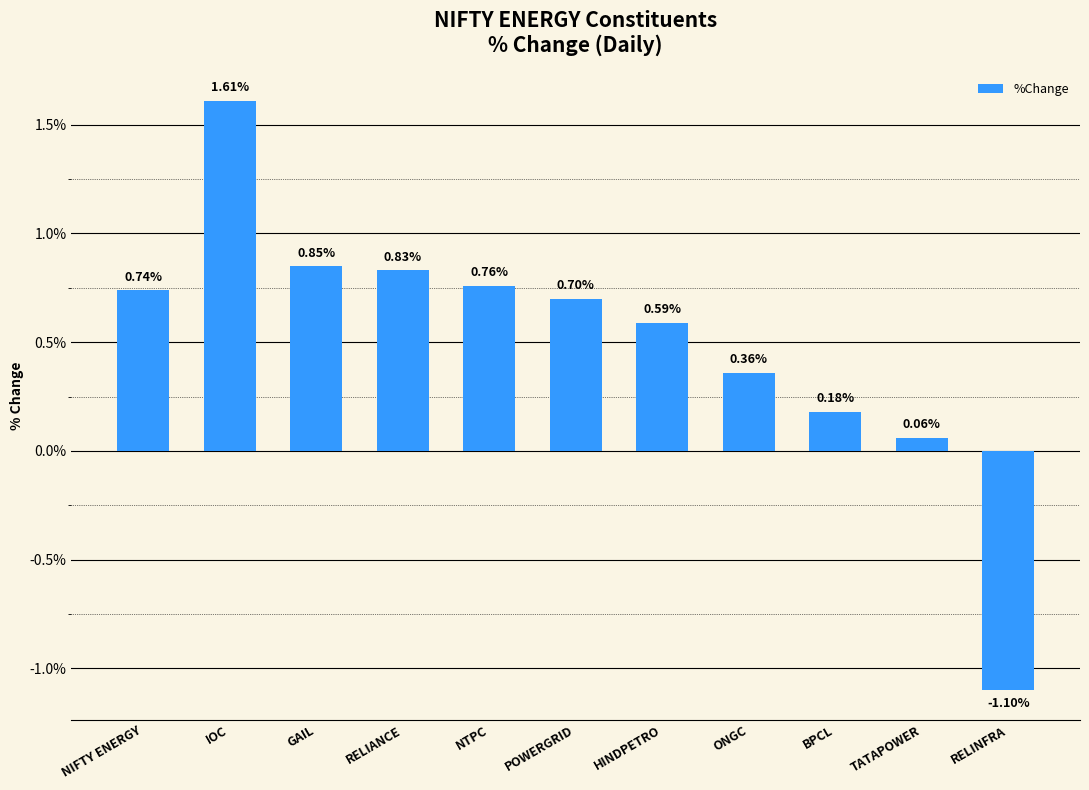

Where is the data nearest to the value 0?

TATAPOWER